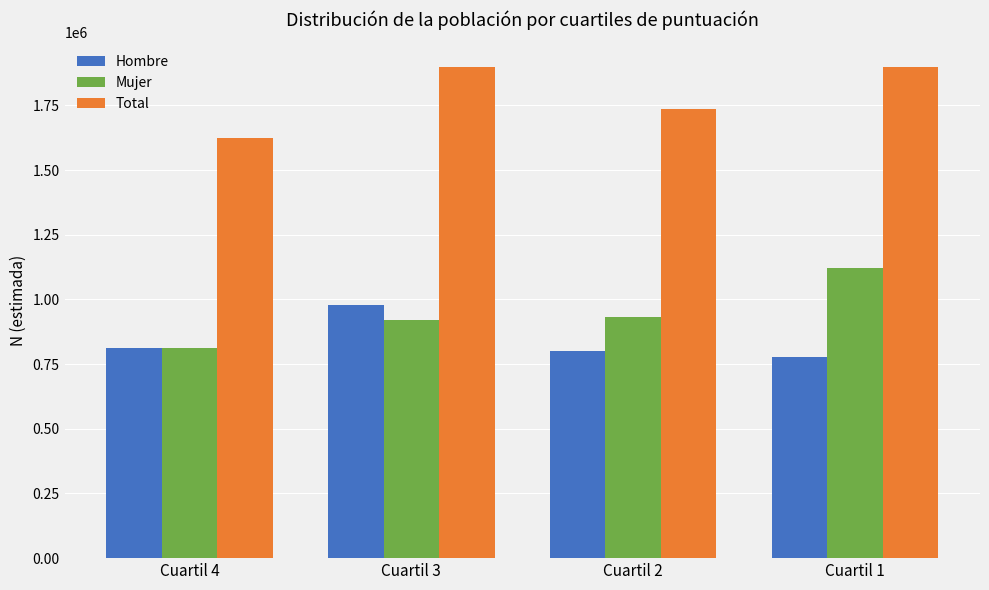

What is the difference between the second highest and second lowest values in the Mujer series?

13464